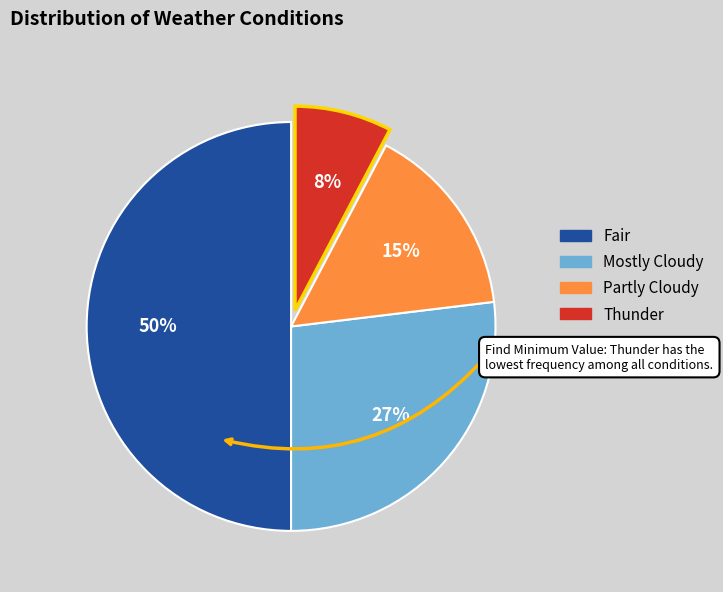

Which category has the biggest portion of the pie?

Fair